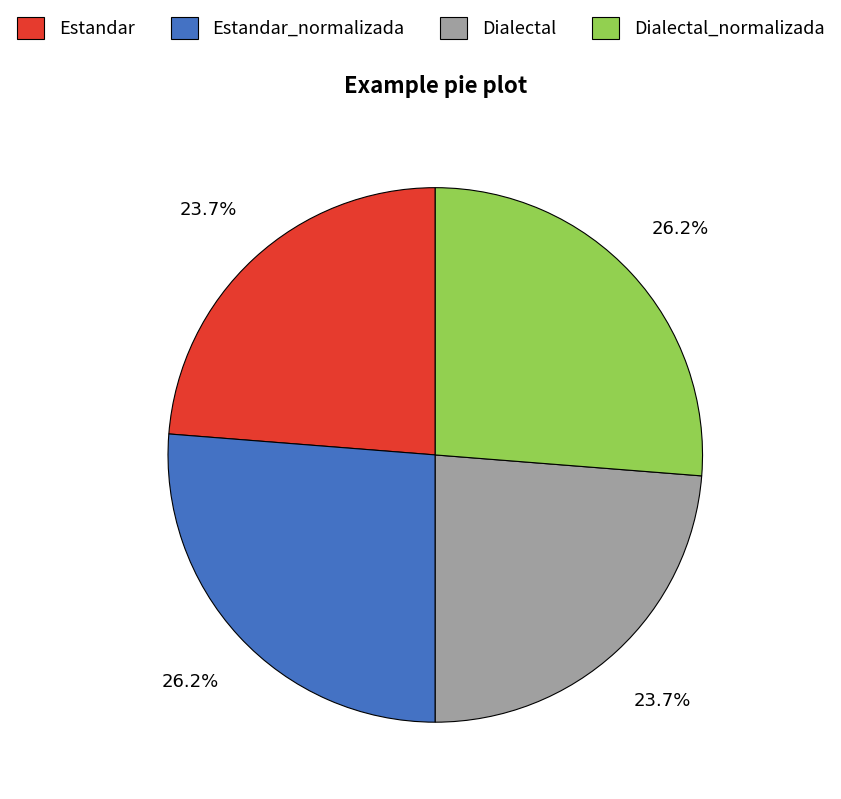

What percentage is the Estandar slice, to the nearest percent?

24%